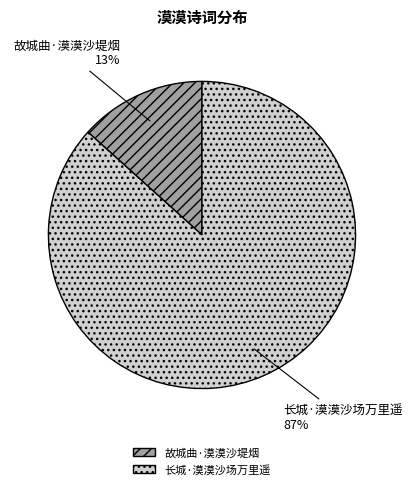

Between 长城·漠漠沙场万里遥 and 故城曲·漠漠沙堤烟, which is larger?

长城·漠漠沙场万里遥